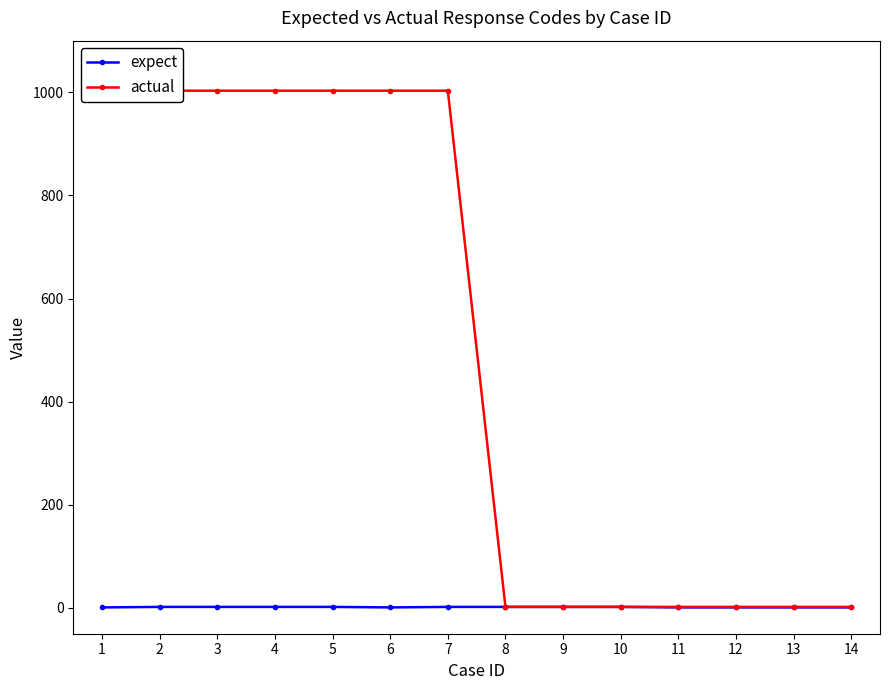

What is the value of the expect point at the 8th from the left?

2